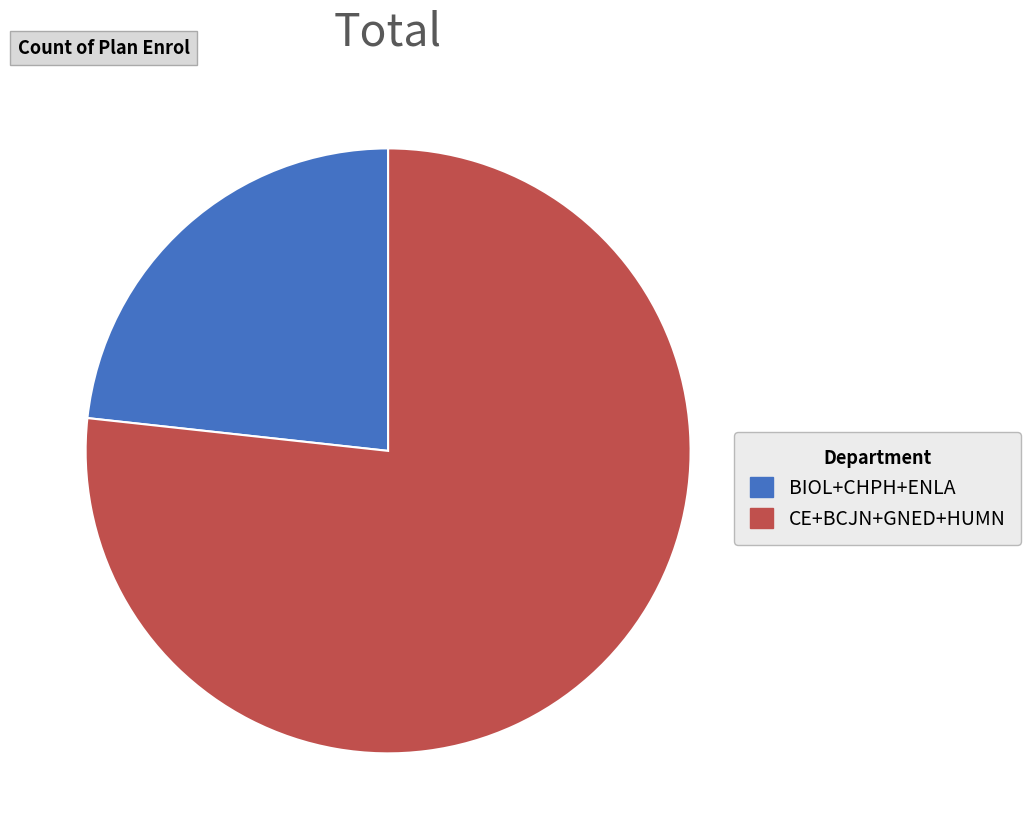

What is the ratio of the value at BIOL+CHPH+ENLA to the value at CE+BCJN+GNED+HUMN?

0.3